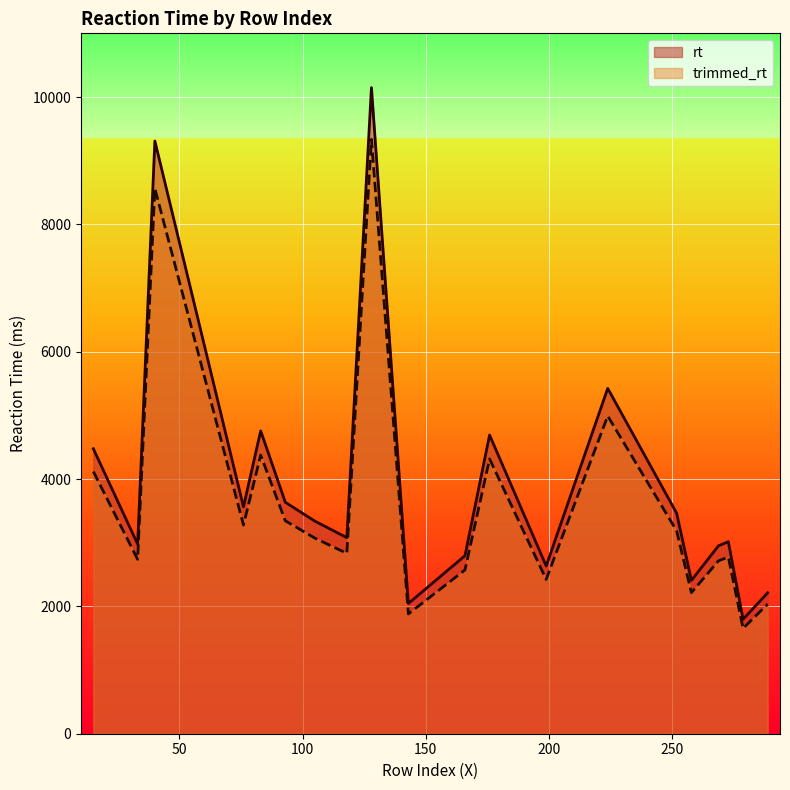

How many data points does each series have?

20